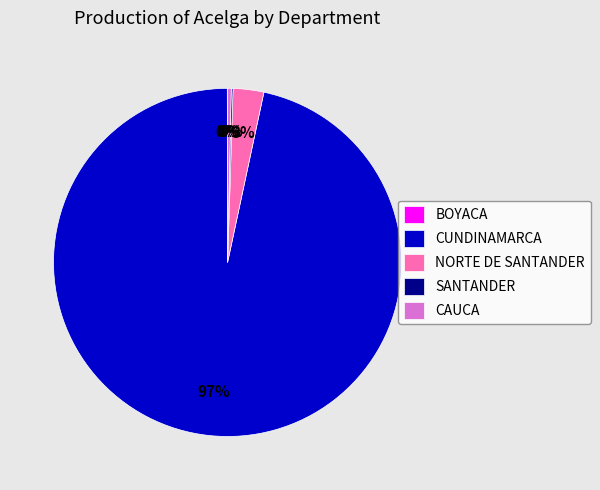

Is it true that CUNDINAMARCA is 90% of the pie?

False